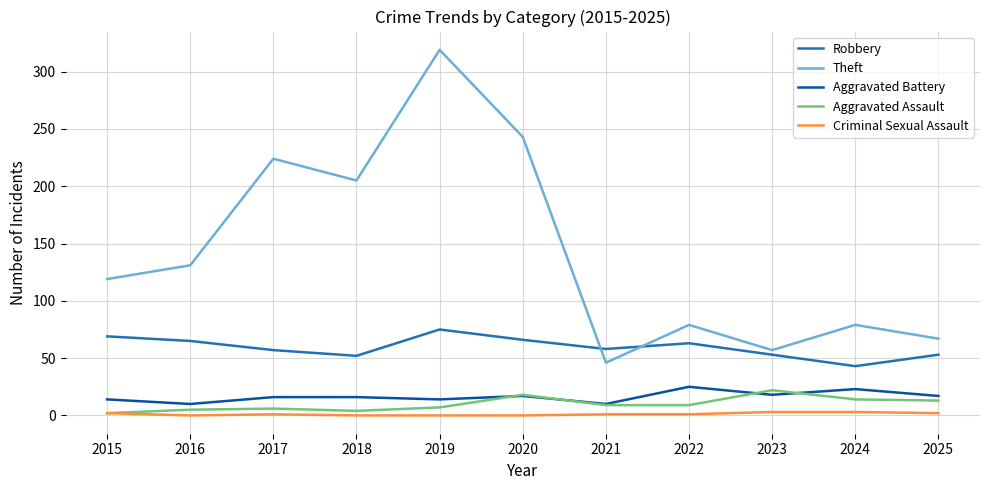

True or false: Criminal Sexual Assault and Theft cross at least once.

False